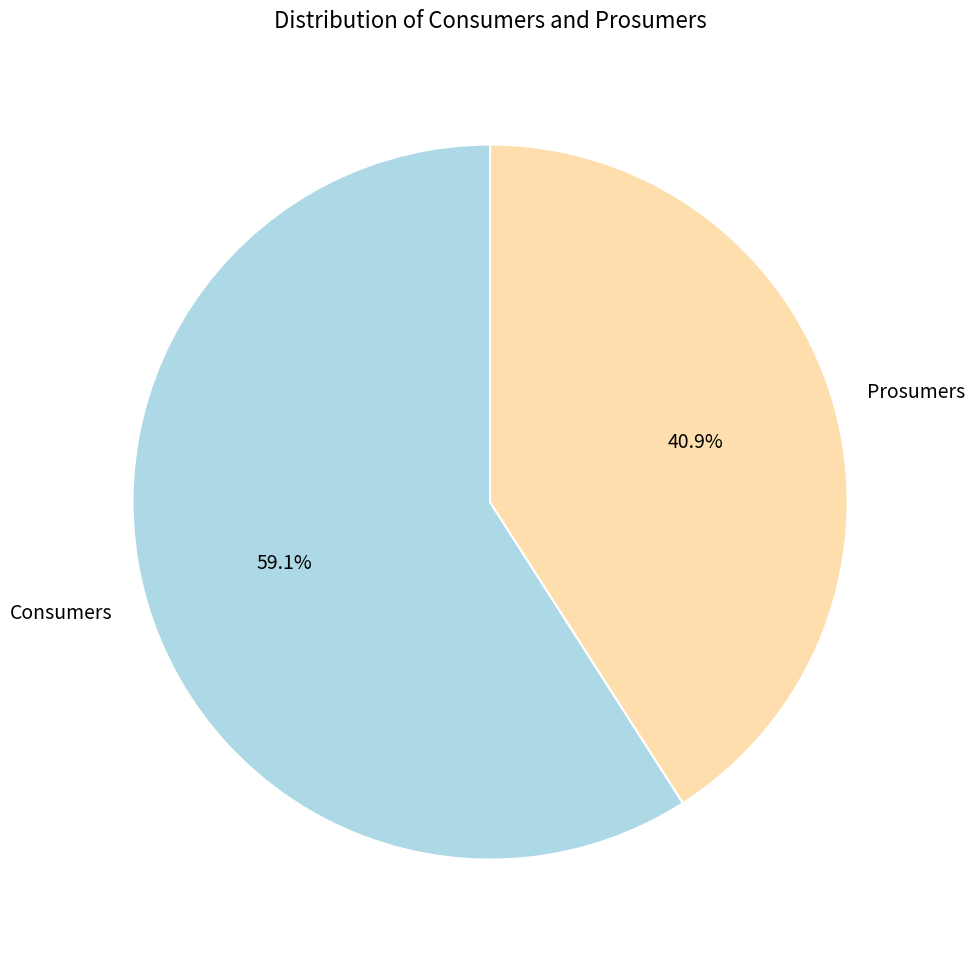

How many segments does this pie chart have?

2